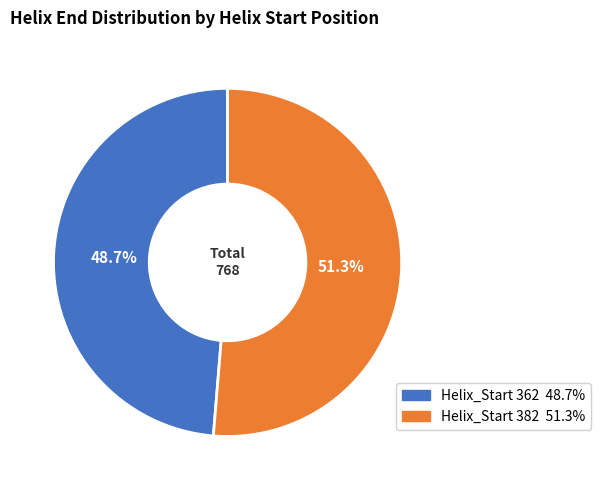

What is the largest slice in the pie chart?

Helix_Start 382